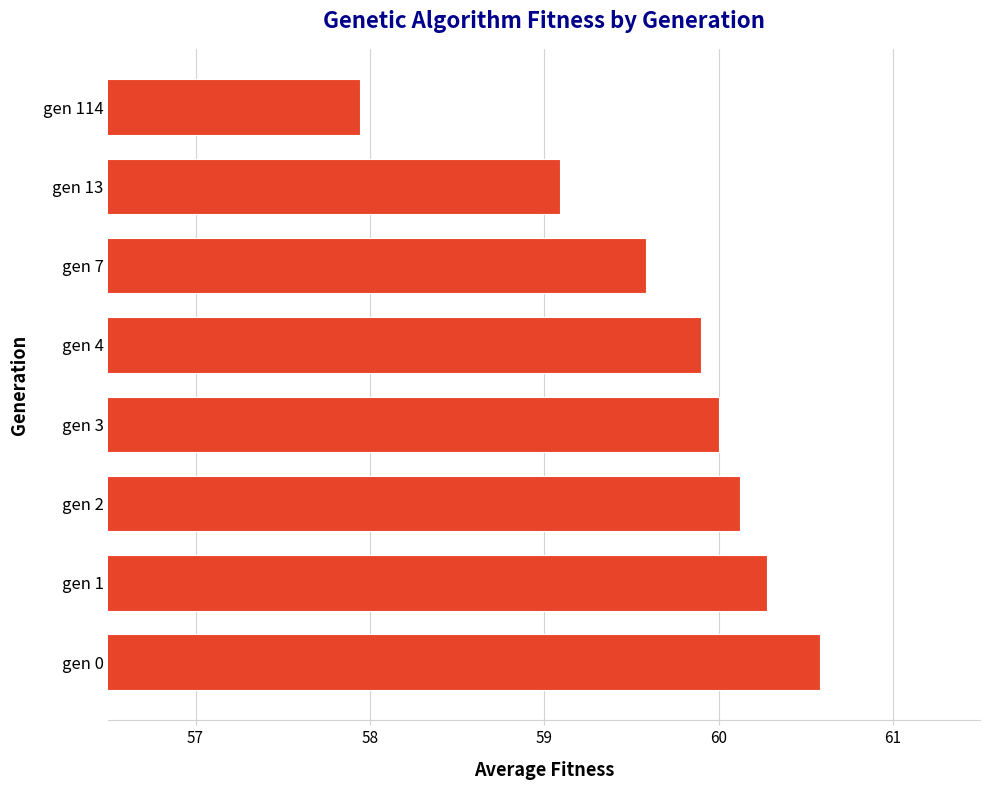

Does the chart contain stacked bars?

No